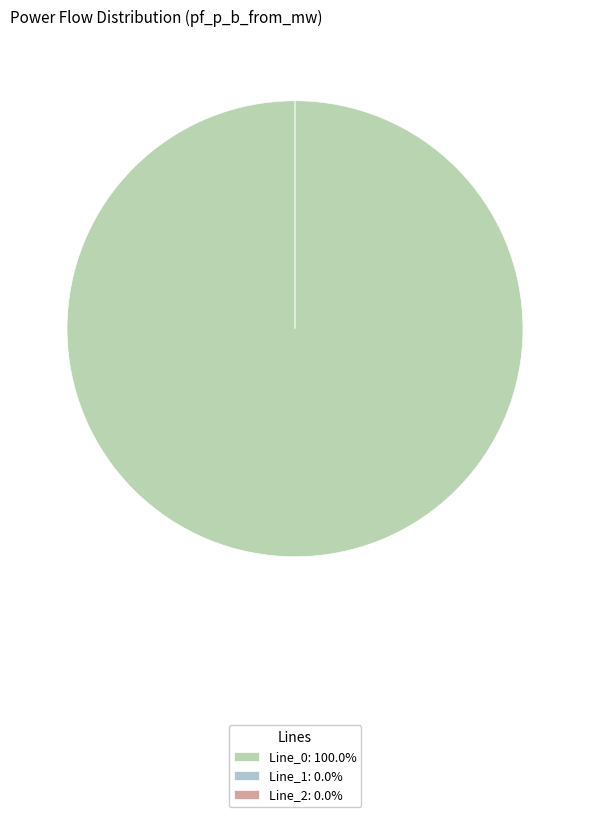

Do Line_2 and Line_0 together represent more than half of the pie?

Yes